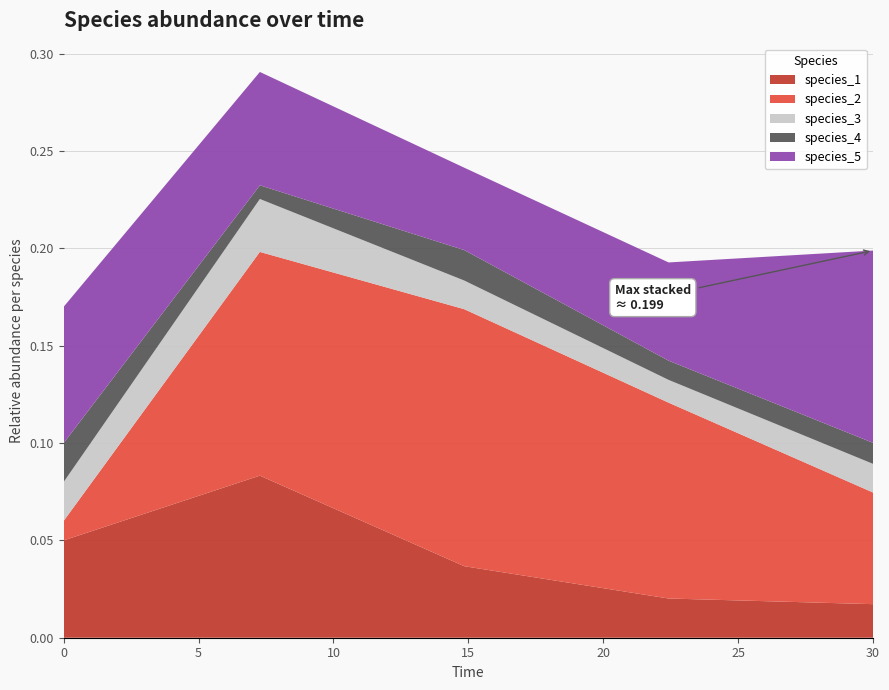

Reading right to left, transcribe all the data shown in this chart.

species_1: 30.0=0.0	22.424242424242426=0.0	14.84848484848485=0.0	7.272727272727273=0.1	0.0=0.1
species_2: 30.0=0.1	22.424242424242426=0.1	14.84848484848485=0.1	7.272727272727273=0.1	0.0=0.0
species_3: 30.0=0.0	22.424242424242426=0.0	14.84848484848485=0.0	7.272727272727273=0.0	0.0=0.0
species_4: 30.0=0.0	22.424242424242426=0.0	14.84848484848485=0.0	7.272727272727273=0.0	0.0=0.0
species_5: 30.0=0.1	22.424242424242426=0.1	14.84848484848485=0.0	7.272727272727273=0.1	0.0=0.1